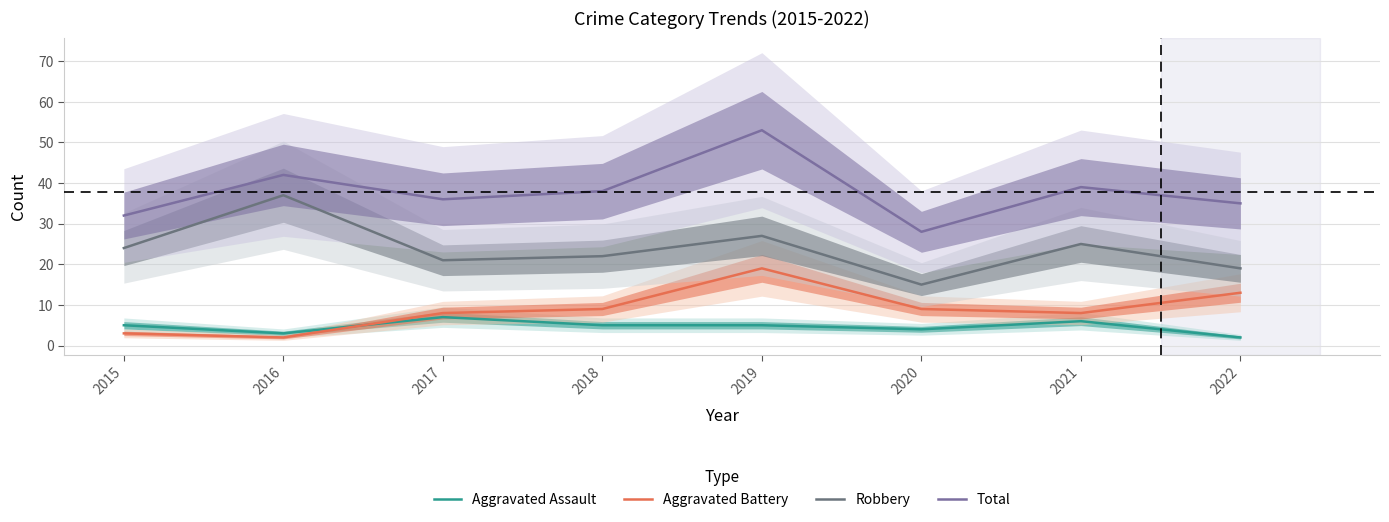

True or false: Total and Robbery cross at least once.

False